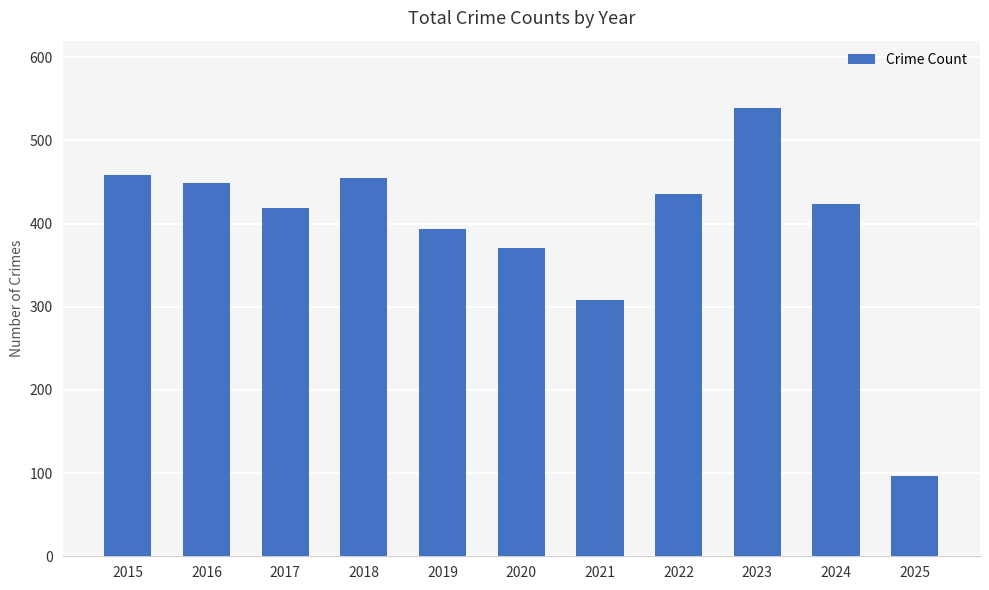

Does the chart contain stacked bars?

No